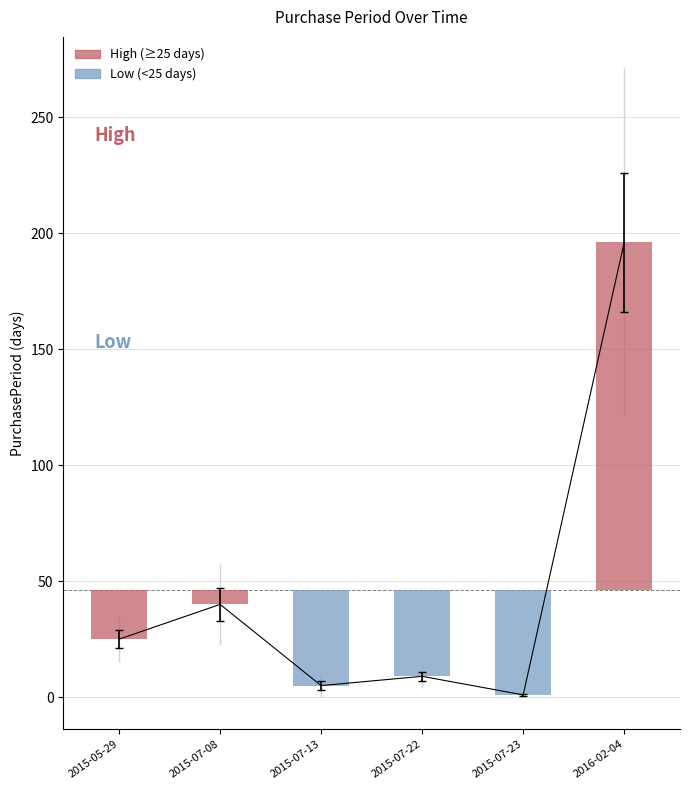

How many bars are there in total?

6